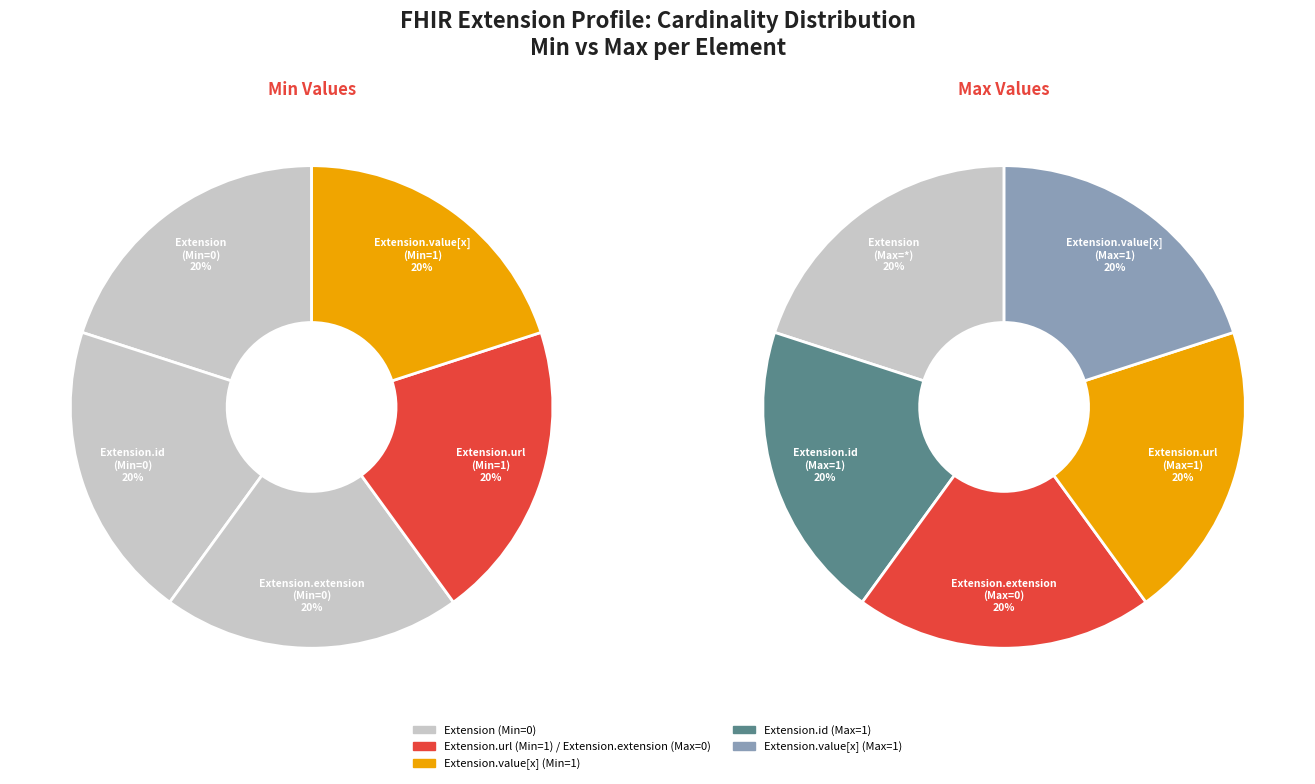

What is the largest slice in the pie chart?

Extension.url